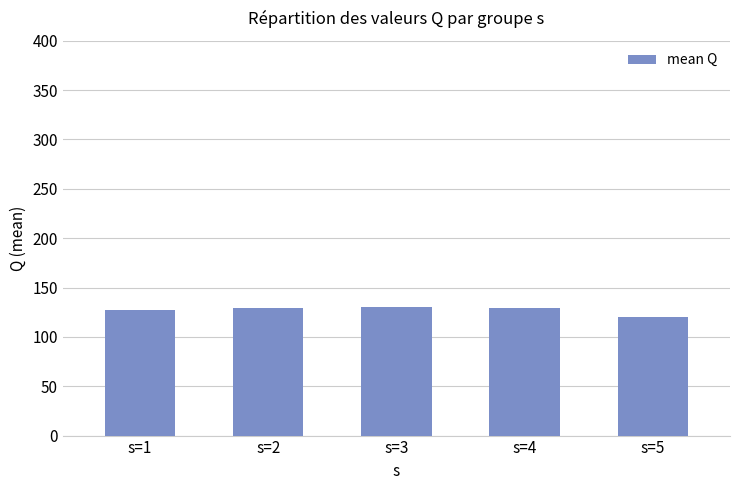

Are the bars horizontal?

No